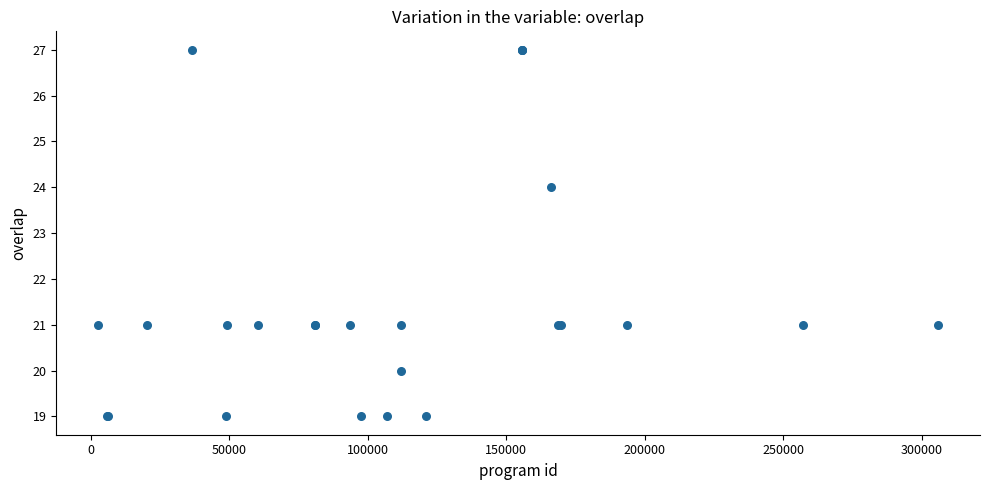

What Y value in the scatter plot is closest to 23?

24